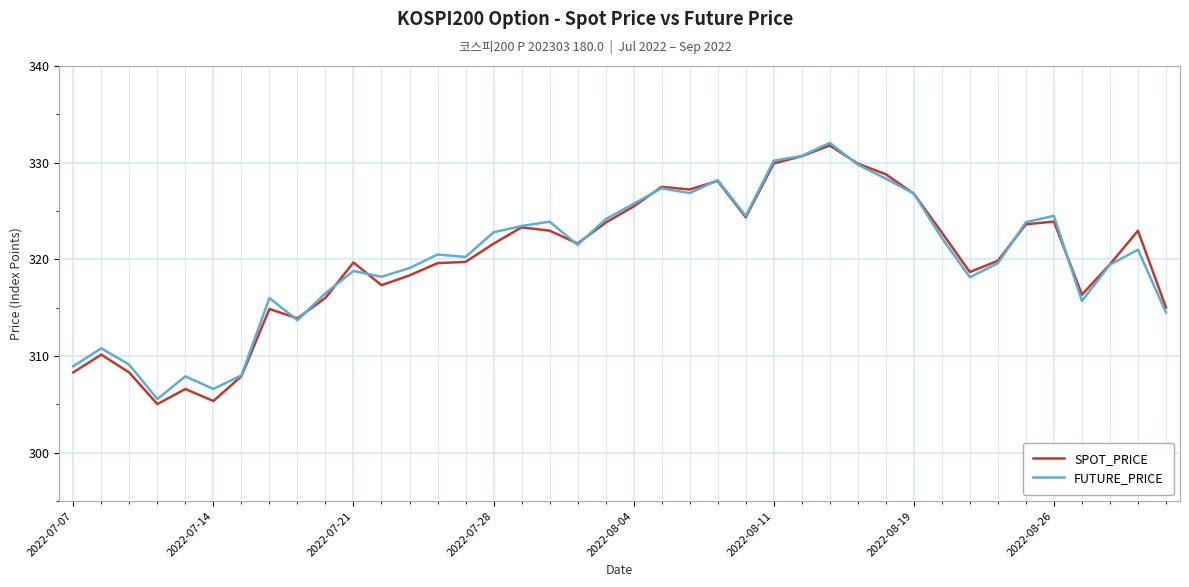

What is the minimum value for SPOT_PRICE?

305.0